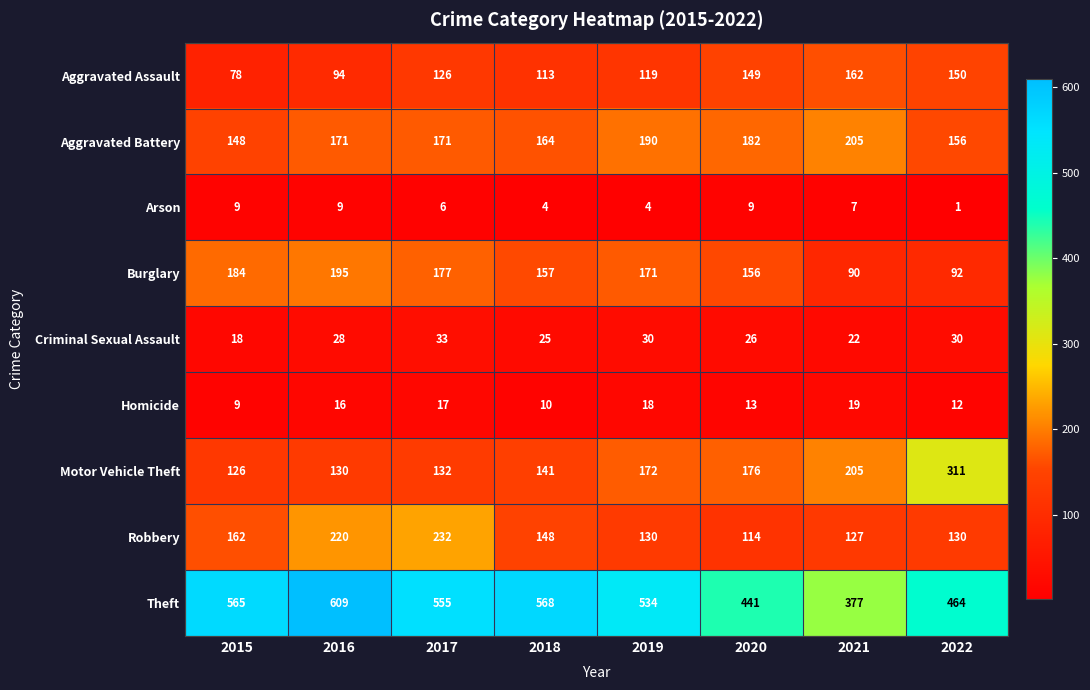

Is it true that Burglary equals 90 at 2021?

True